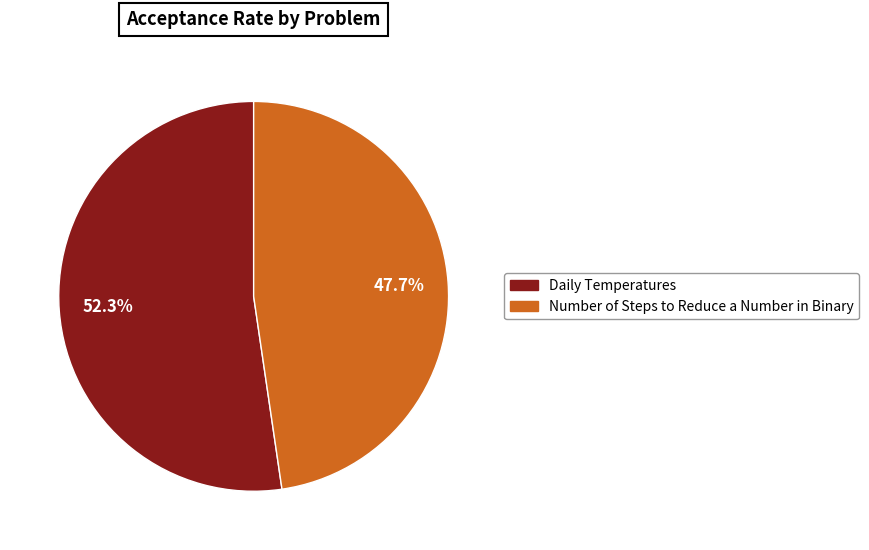

The Number of Steps to Reduce a Number in Binary slice represents 39% of the pie. True or false?

False